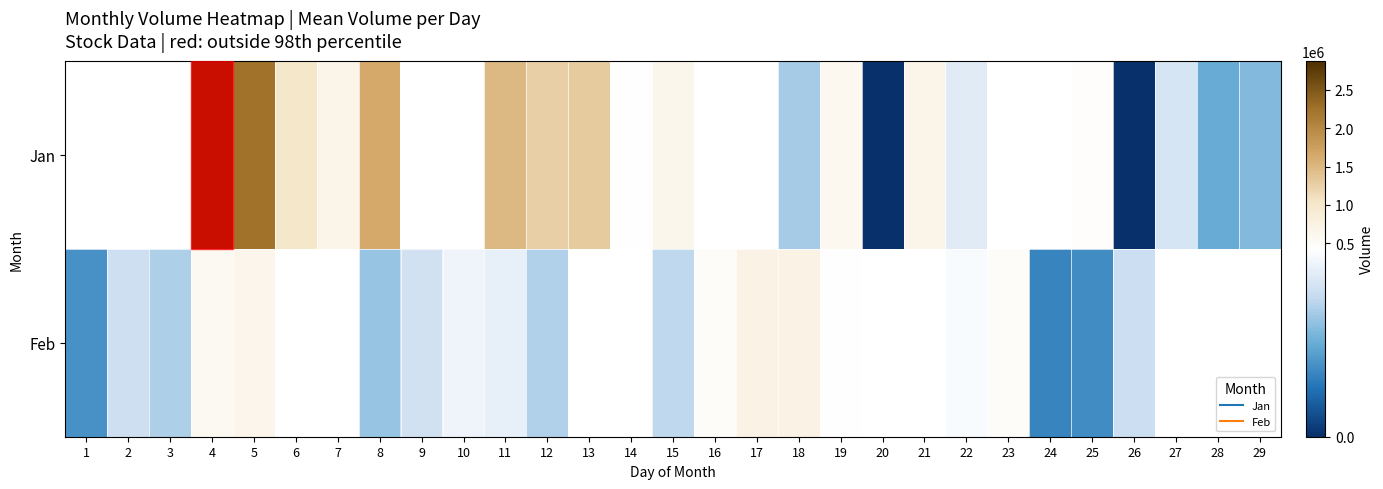

Which label corresponds to the largest value in the chart?

4